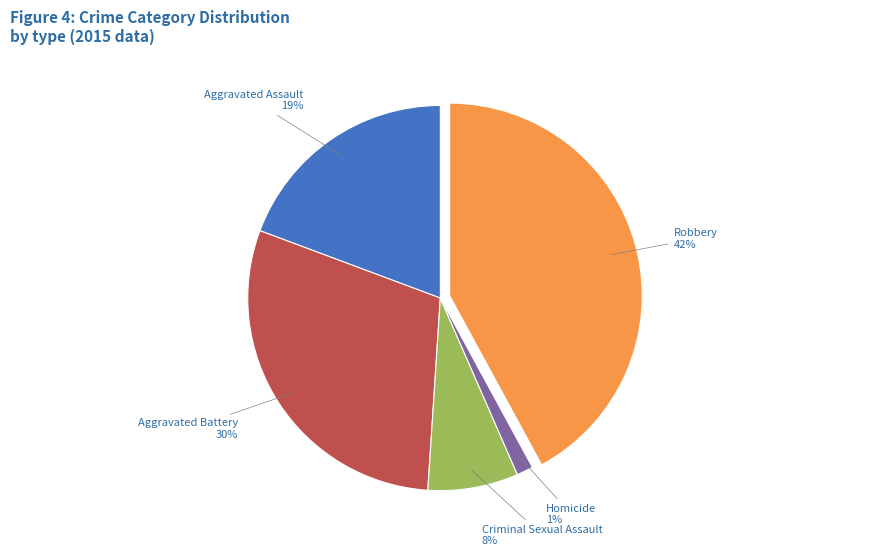

To the nearest percent, what is the difference between the largest and smallest slice percentages?

41%